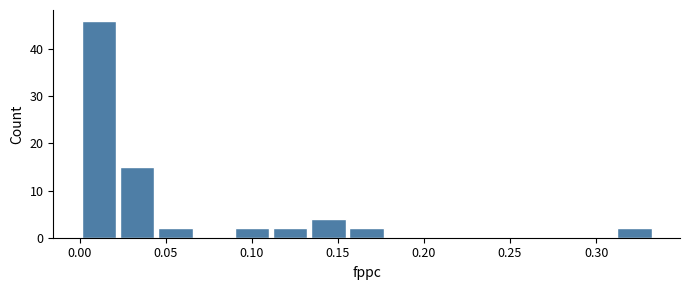

What is the height of the bar covering 0.045 to 0.065 on the x-axis? Neither the bar edges nor the heights are printed on the chart, so give them approximately, as read against the axes.

2